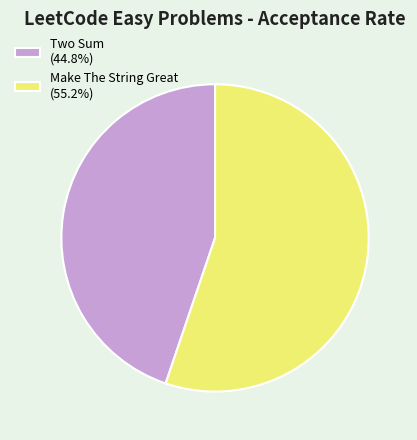

Which category accounts for the majority?

Make The String Great